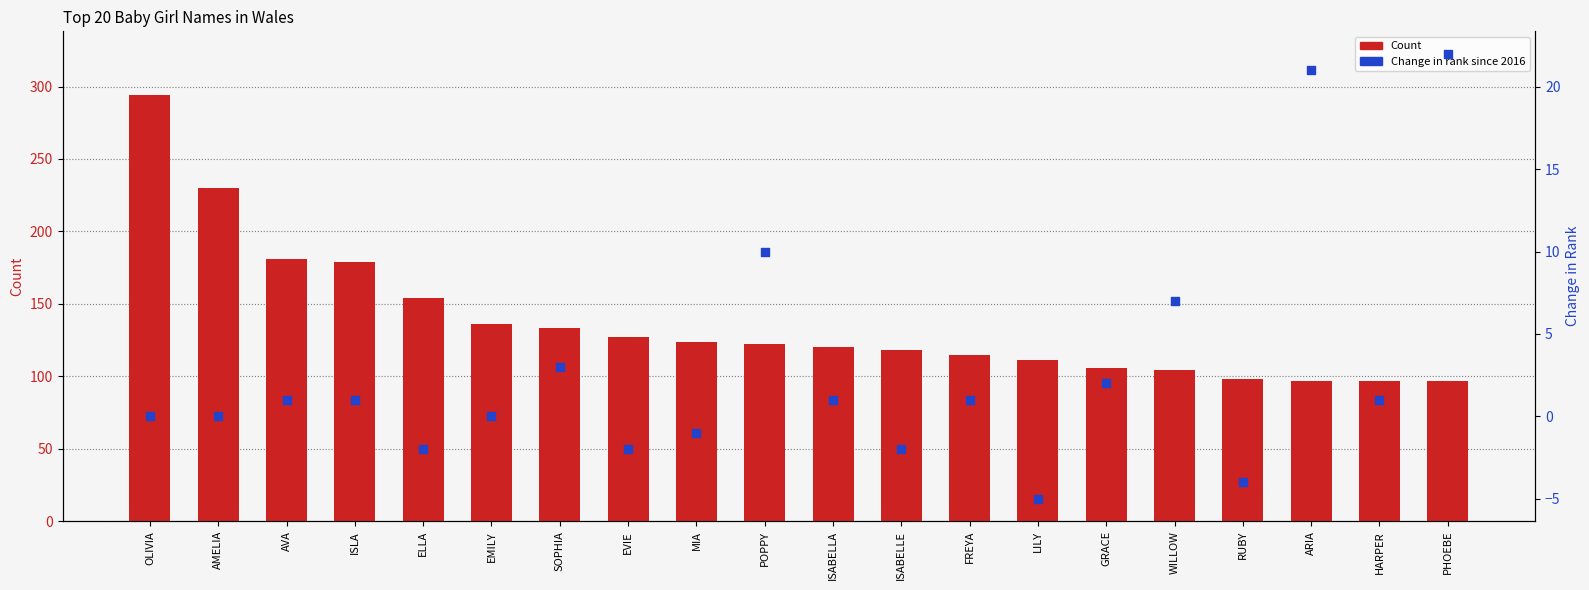

What are all the series names shown in the legend?

Count, Change in rank